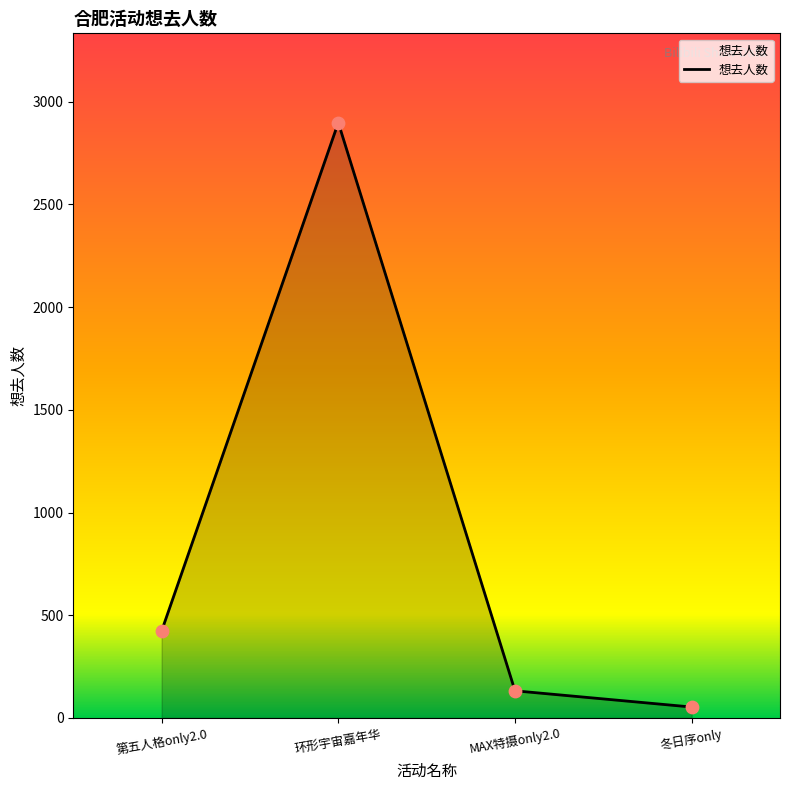

Approximately how many times larger is the value at MAX特摄only2.0 compared to 第五人格only2.0?

0.3